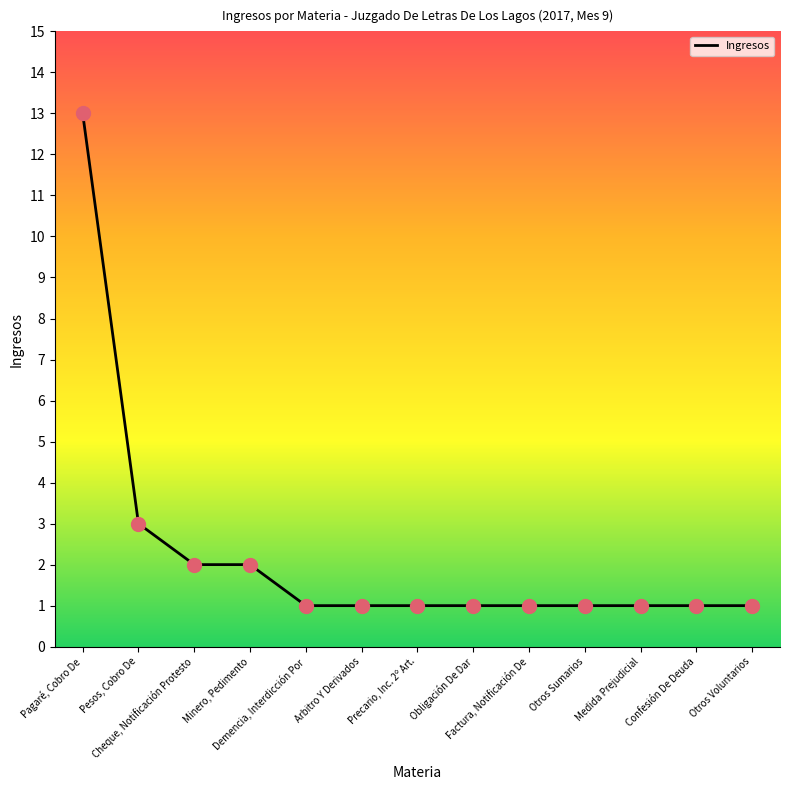

Between Cheque, Notificación Protesto and Obligación De Dar, which is larger?

Cheque, Notificación Protesto